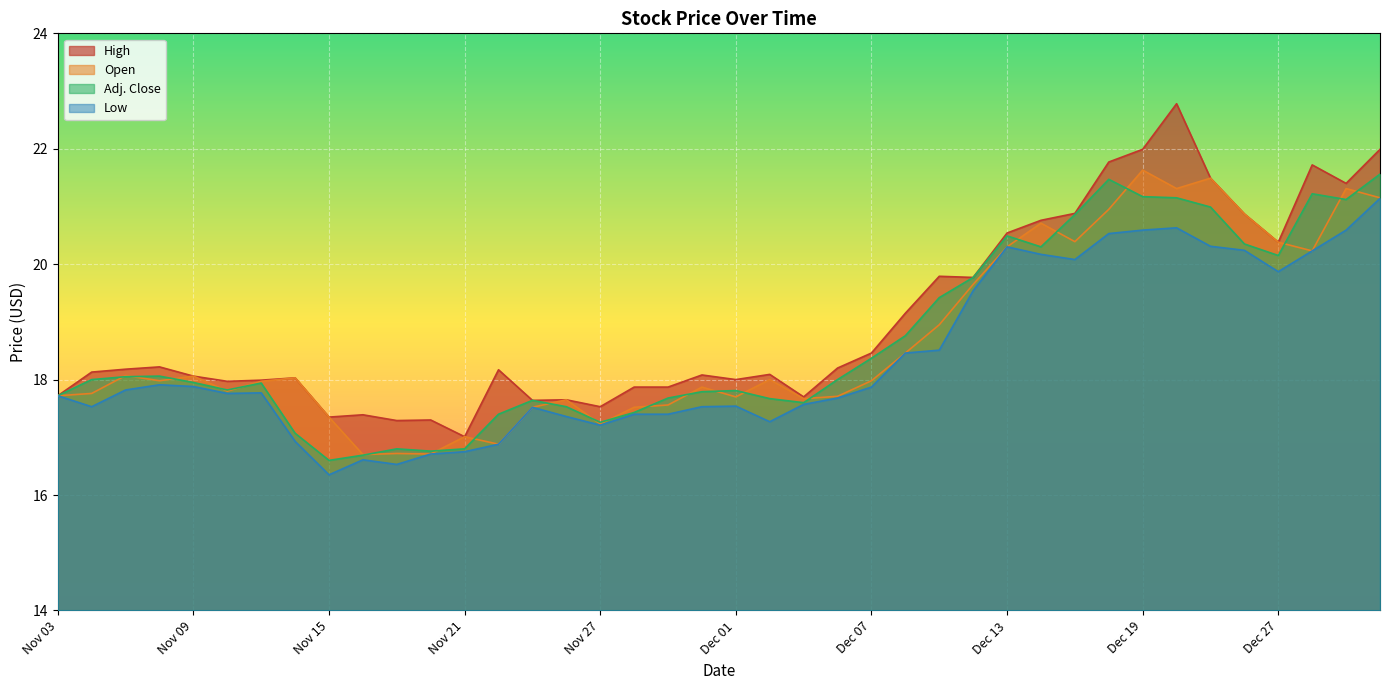

What is the difference between the second highest and minimum values in the Adj. Close series?

4.9